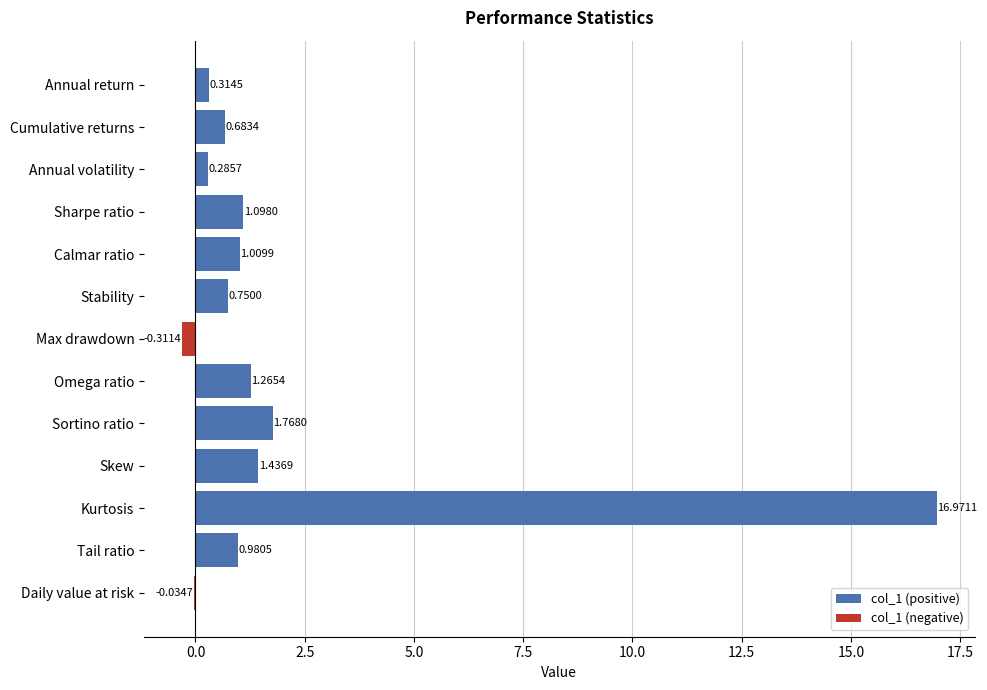

Which label corresponds to the largest value in the chart?

Kurtosis